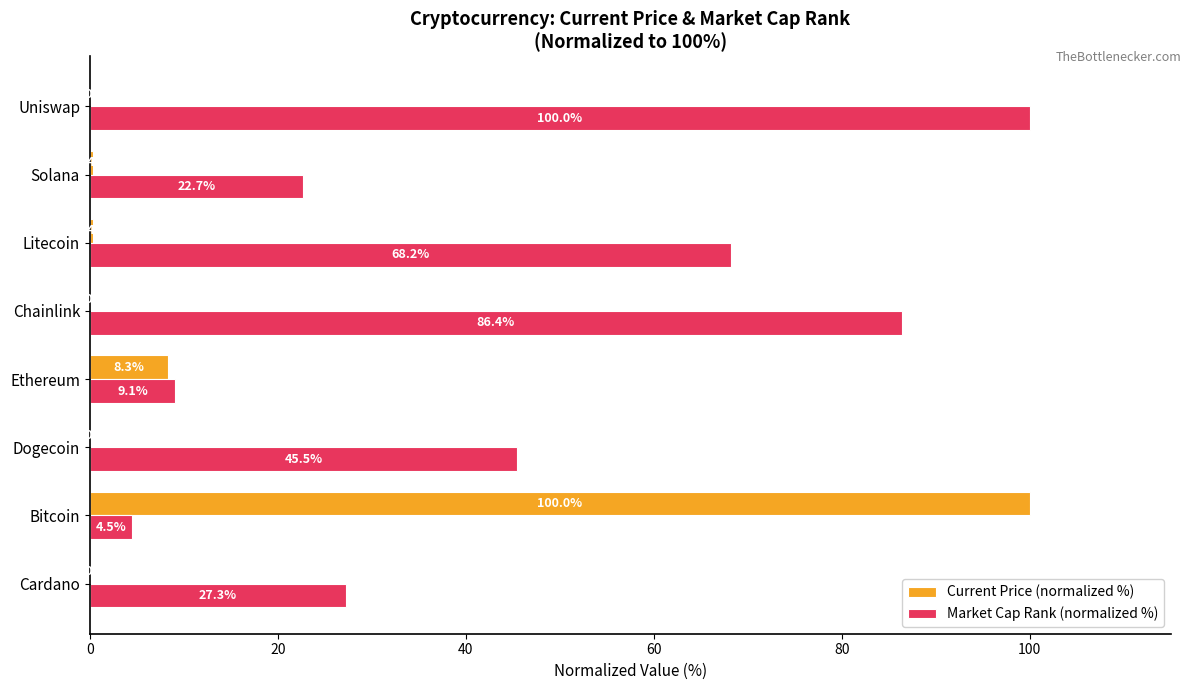

Is the value of Current Price (normalized %) at Cardano greater than the value of Market Cap Rank (normalized %) at Uniswap?

No